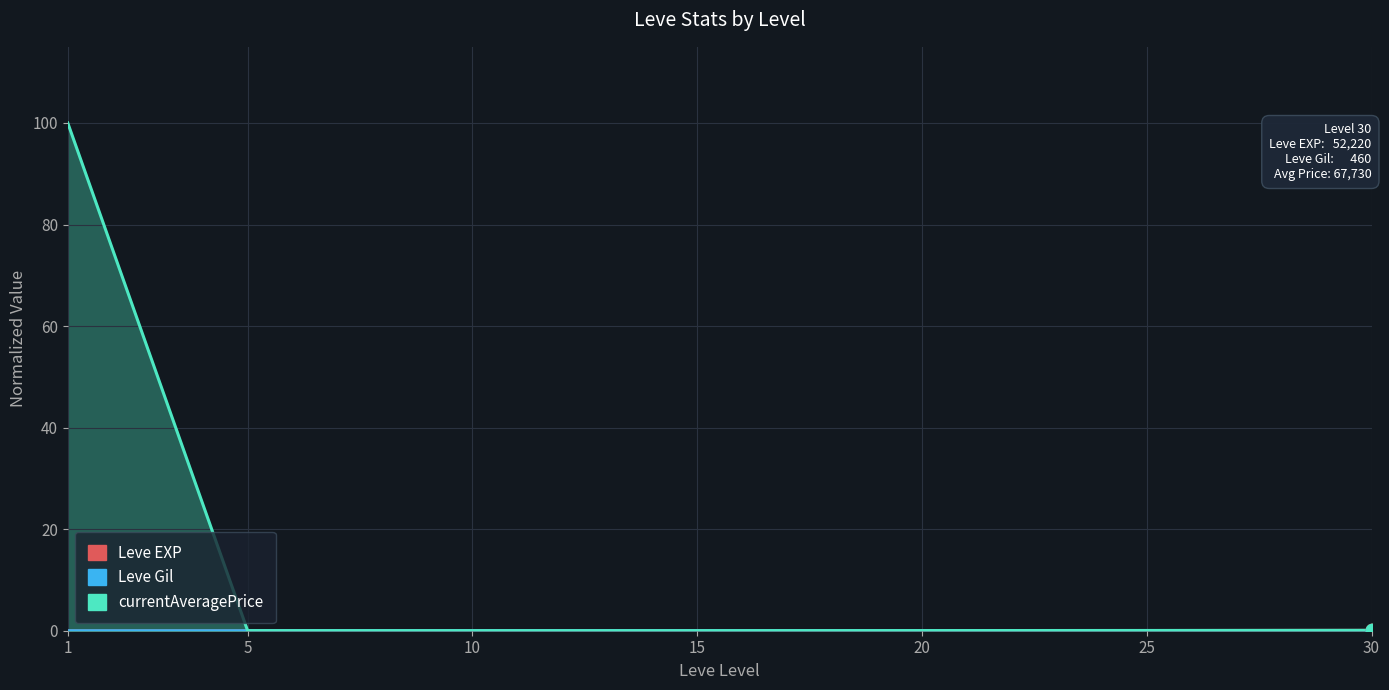

How many distinct data groups are displayed?

3